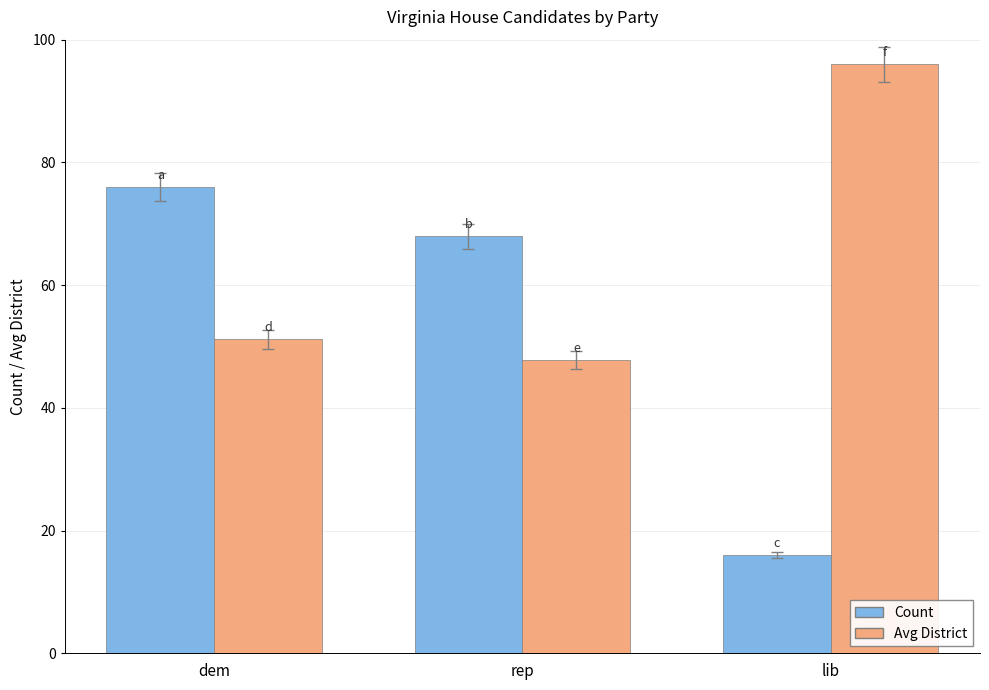

Reading left to right, list all the values displayed in this chart.

Count: 76.0	68.0	16.0
Avg District: 51.2	47.8	96.0